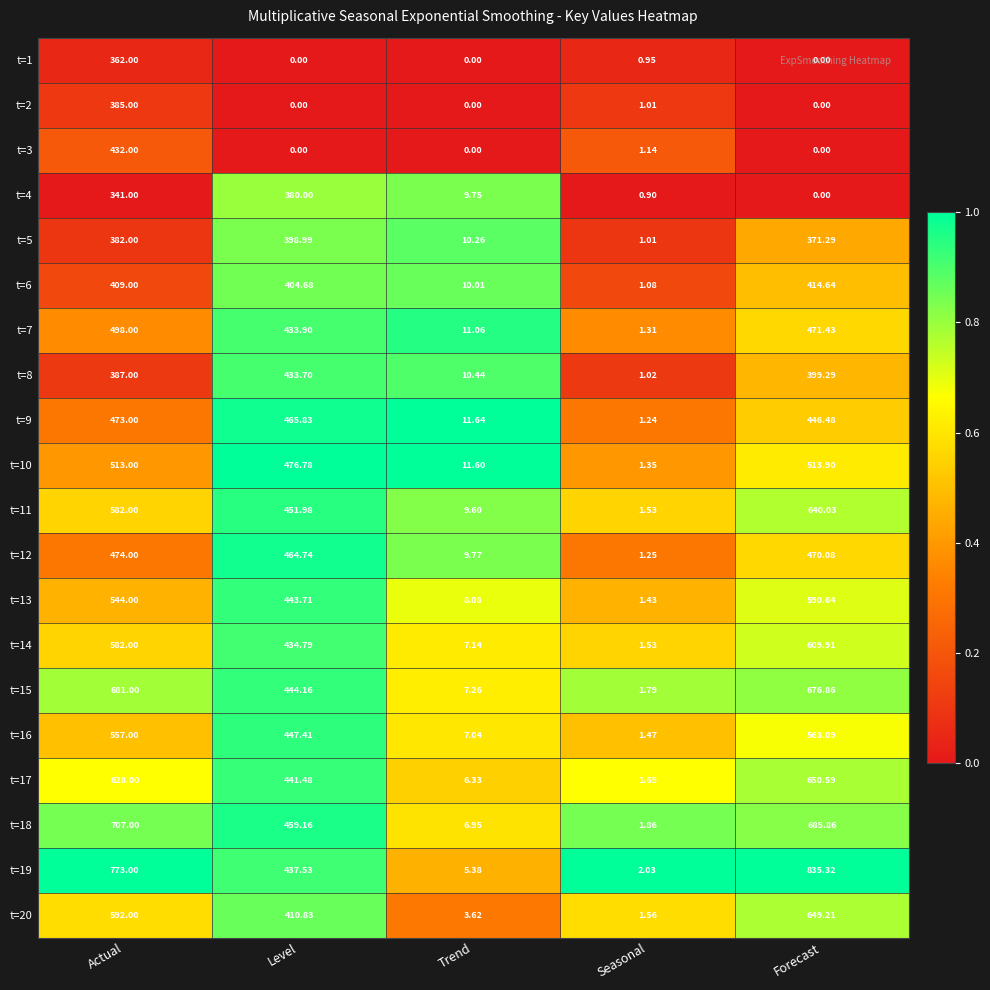

At which category is the sum across all series the highest?

Actual